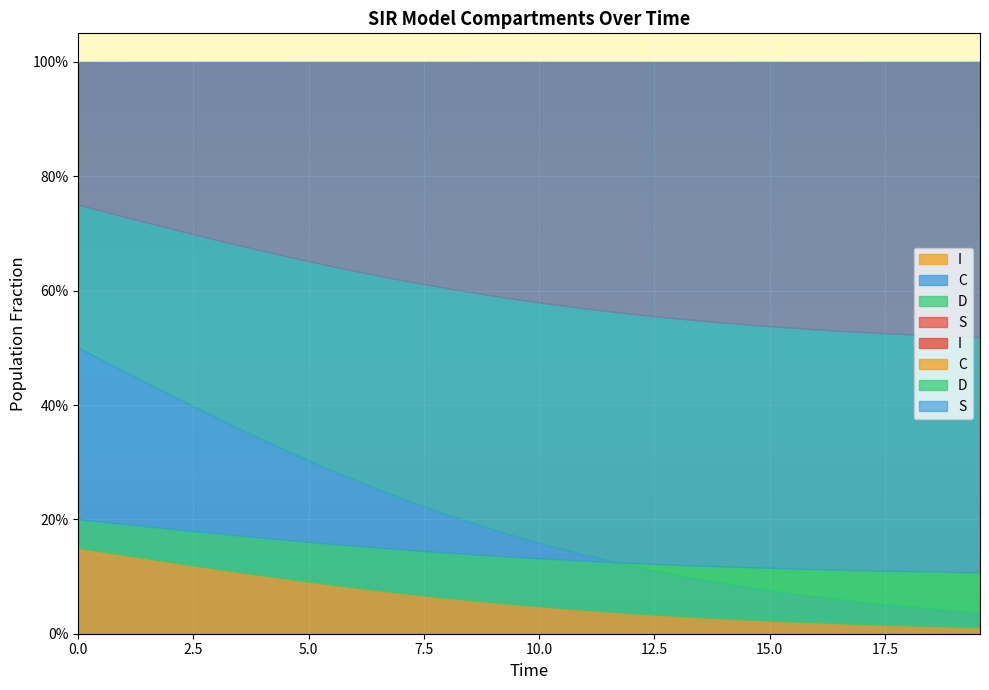

What is the highest value of the C series?

0.5